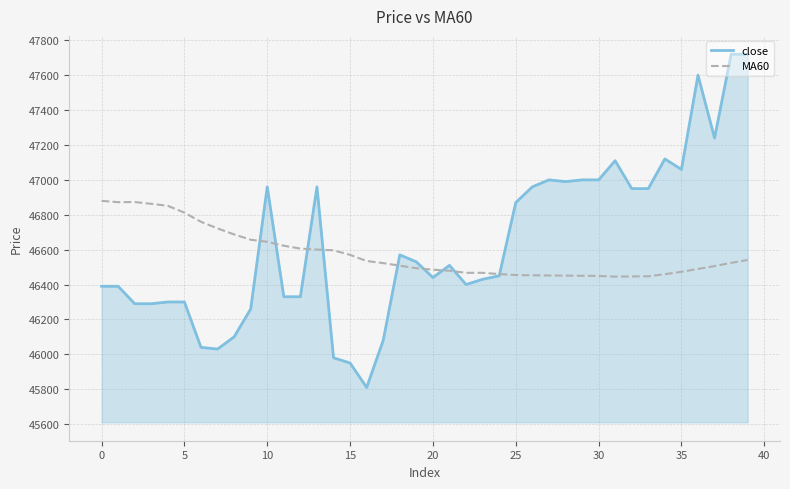

What is the difference between the second highest and second lowest values in the MA60 series?

426.5